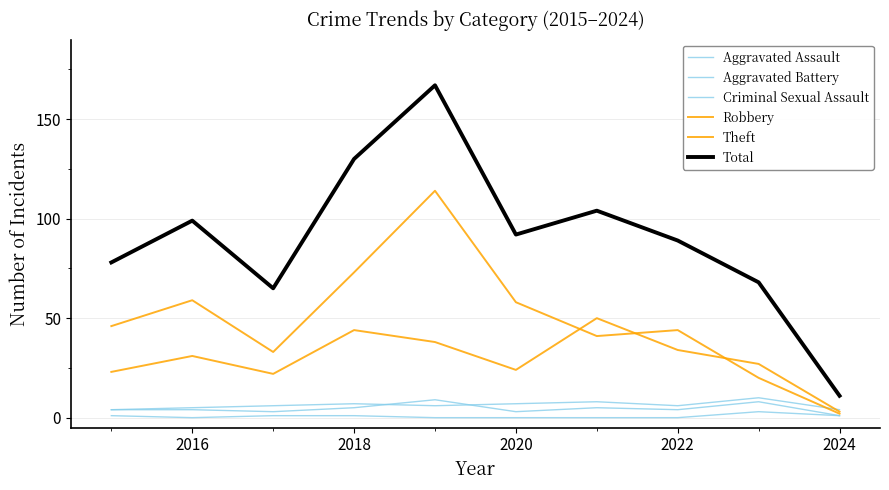

Rank the series by their maximum value, from lowest to highest.

Criminal Sexual Assault, Aggravated Assault, Aggravated Battery, Robbery, Theft, Total